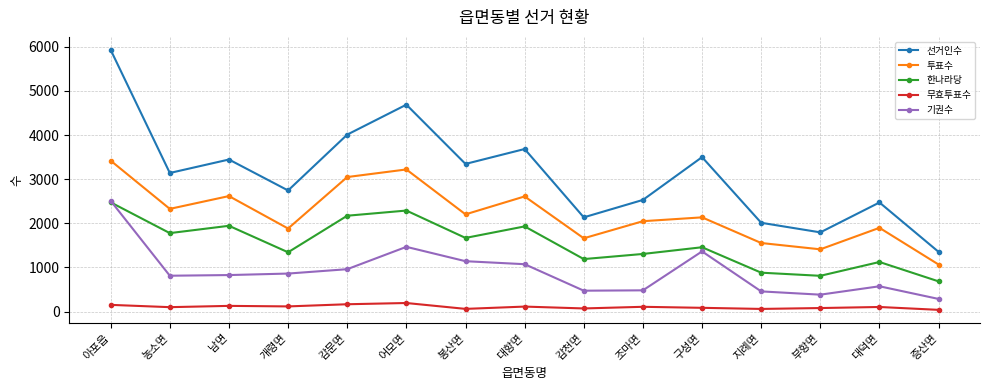

What is the label of the 2nd point from the left?

농소면